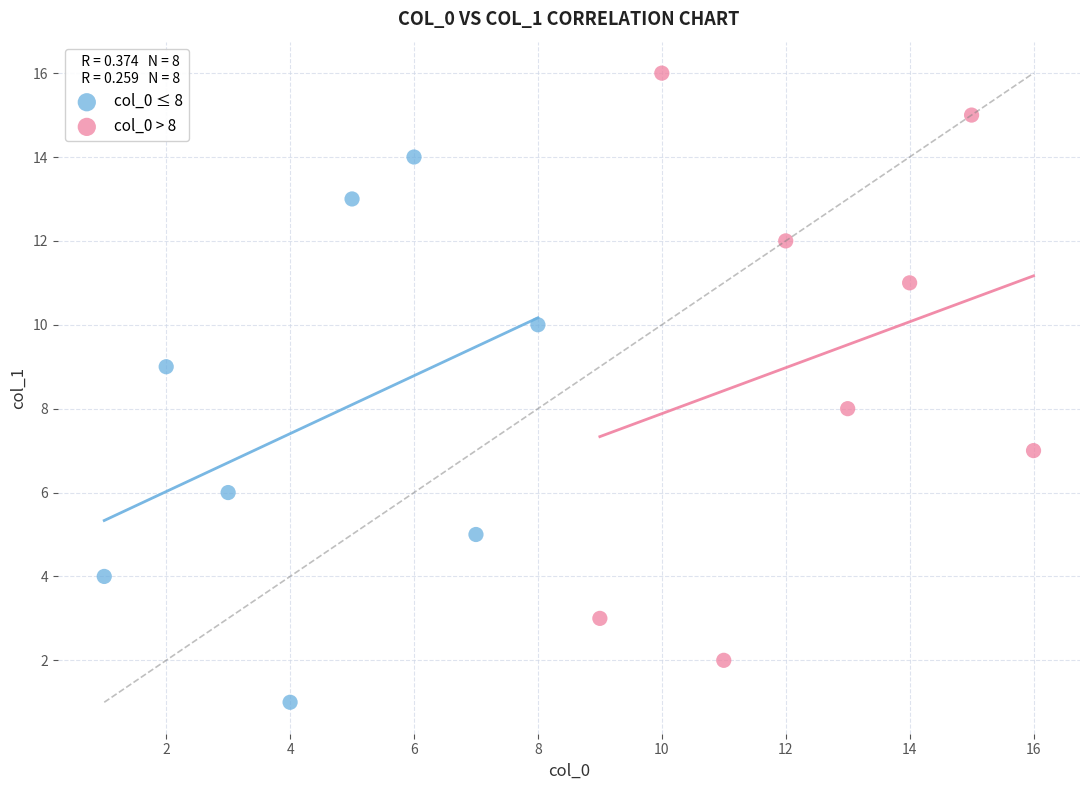

Which series has the widest spread of Y values?

col_0 > 8